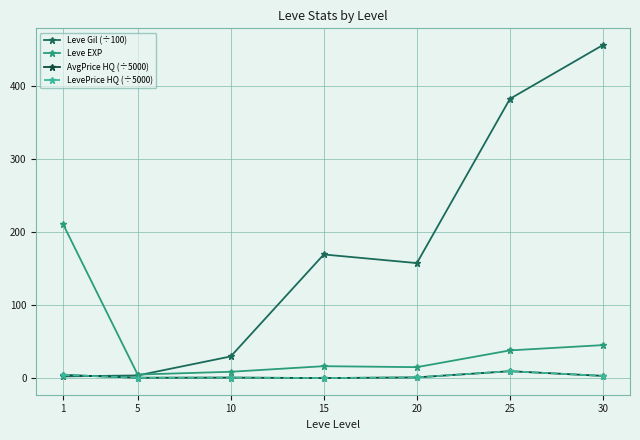

In Leve Gil (÷100), how many points are lower than both neighbors (excluding endpoints)?

1